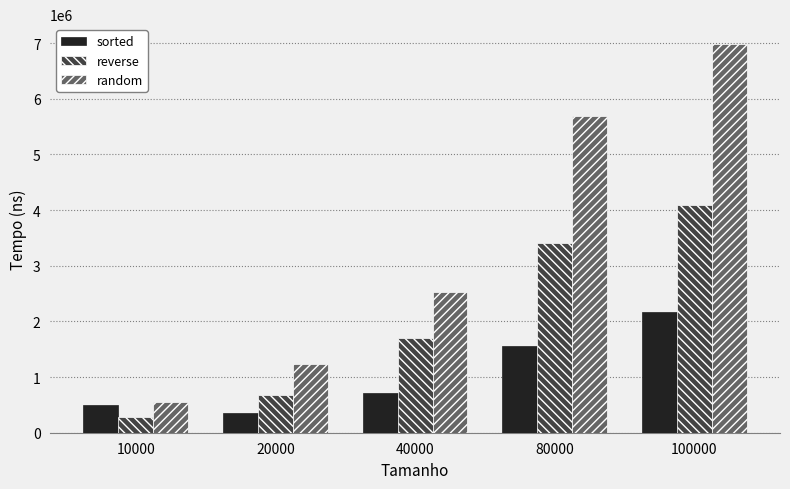

What is the approximate value of sorted at 20000?

347920